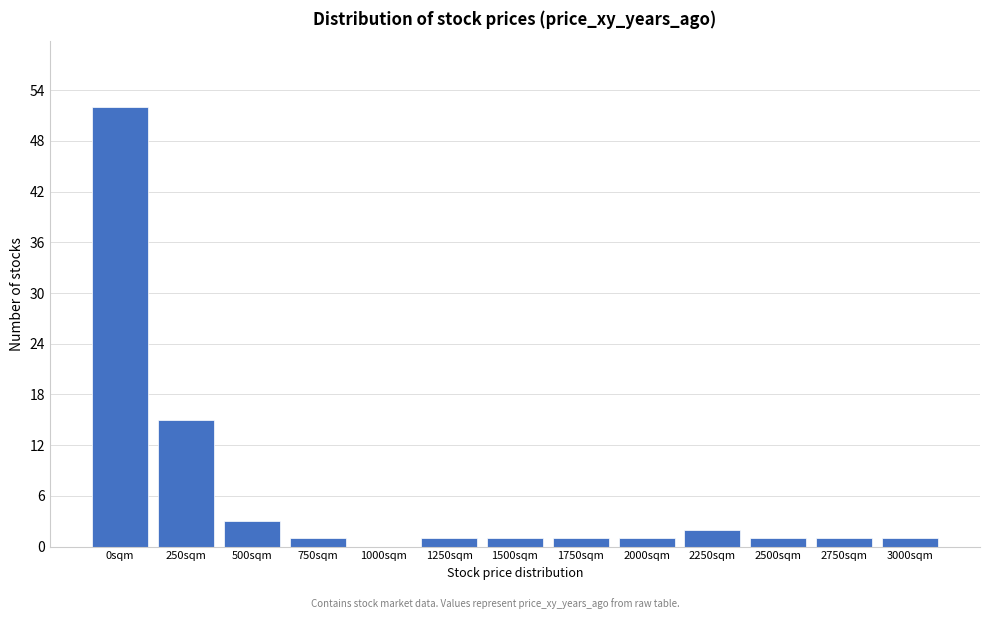

Reading left to right, list all the values displayed in this chart.

0sqm=52	250sqm=15	500sqm=3	750sqm=1	1000sqm=0	1250sqm=1	1500sqm=1	1750sqm=1	2000sqm=1	2250sqm=2	2500sqm=1	2750sqm=1	3000sqm=1